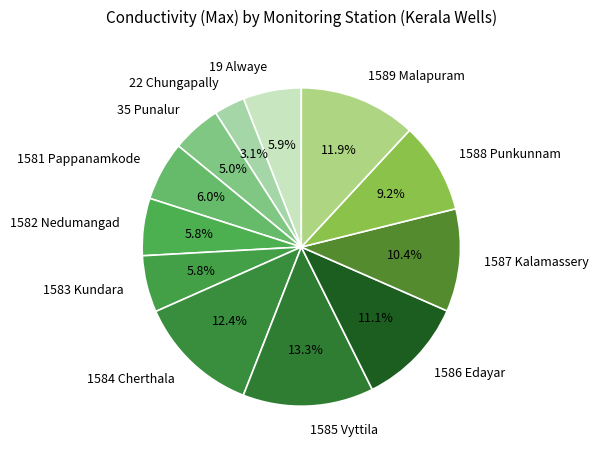

To the nearest percent, what is the difference between the 22 Chungapally and 19 Alwaye slice percentages?

3%